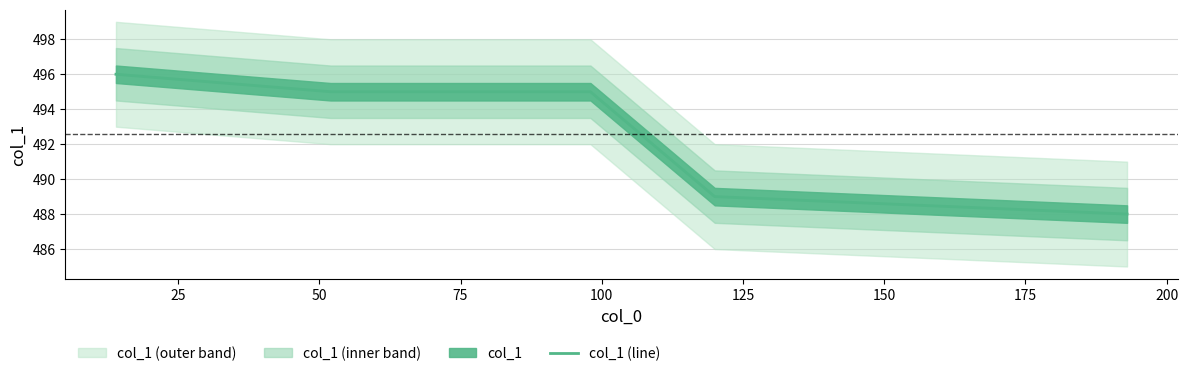

Reading left to right, list all the values displayed in this chart.

496	495	495	489	488